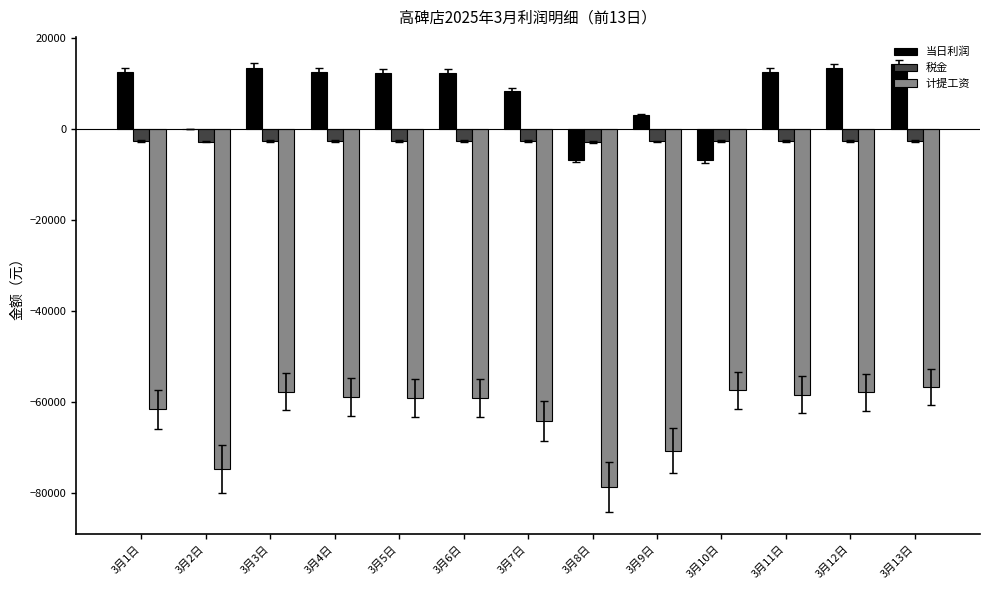

Which series has the largest total across all categories?

当日利润